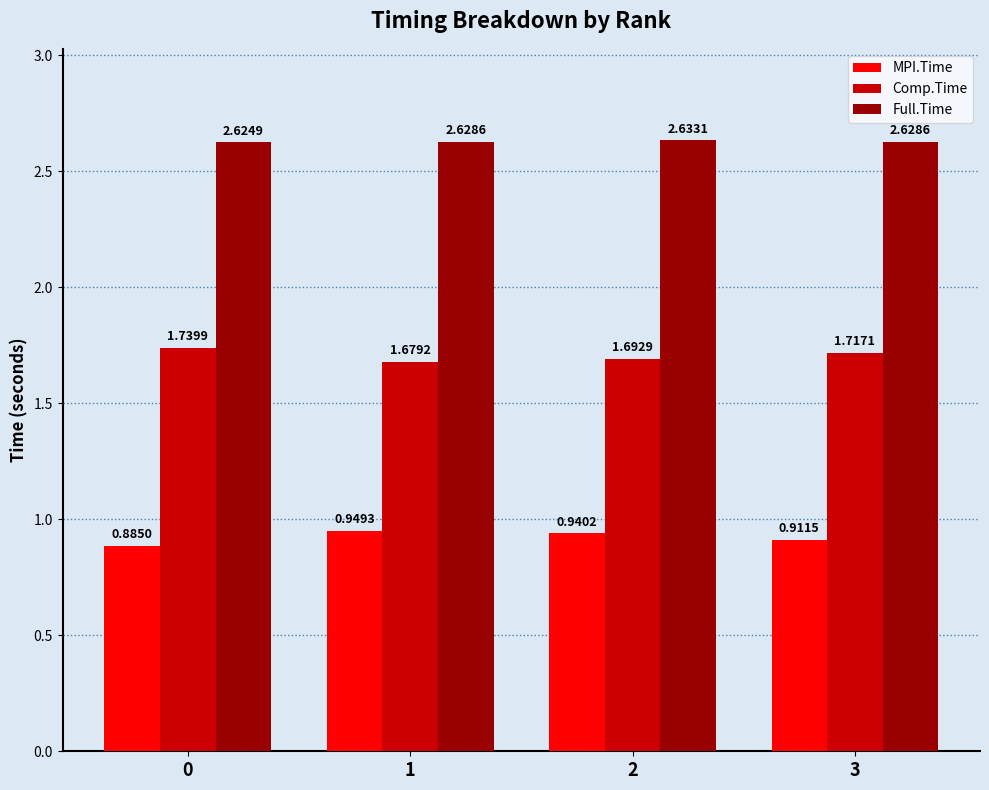

True or false: Full.Time has a value of 4.7 at 1.

False